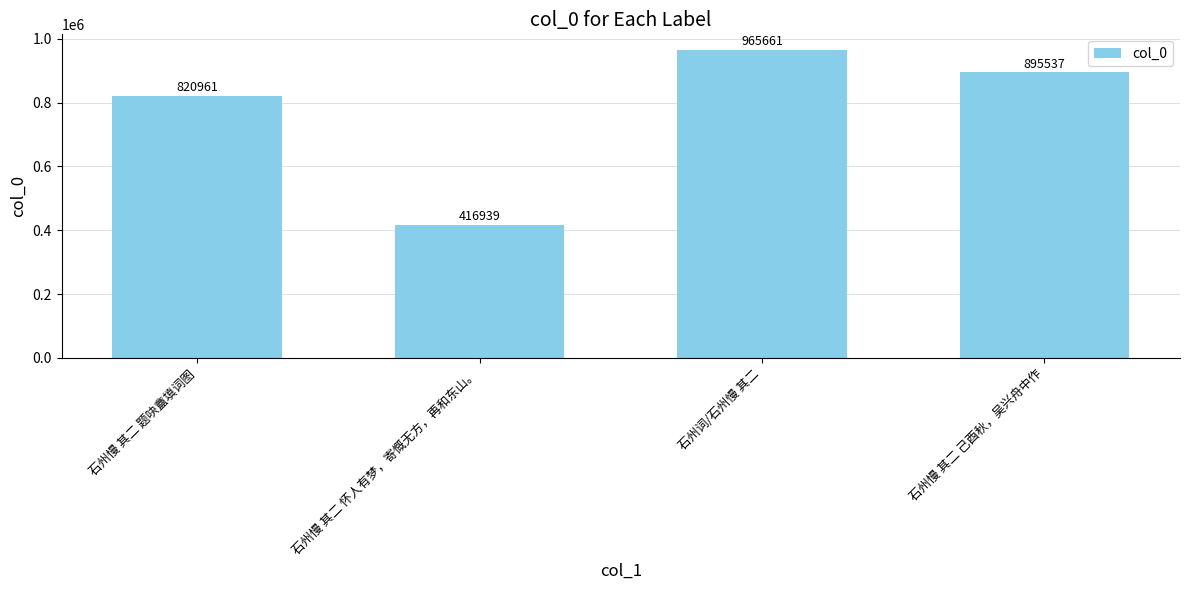

Count the number of categories in the chart.

4